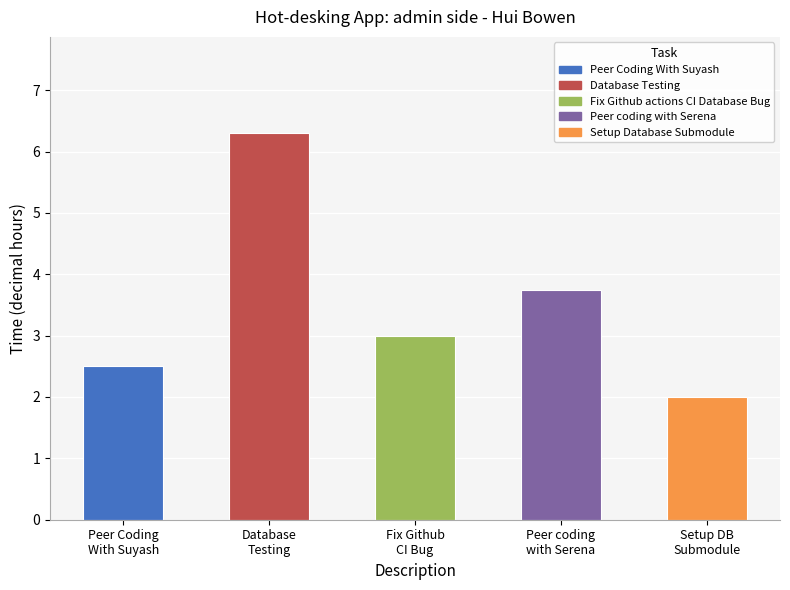

Which has a higher value, Setup DB
Submodule or Fix Github
CI Bug?

Fix Github
CI Bug